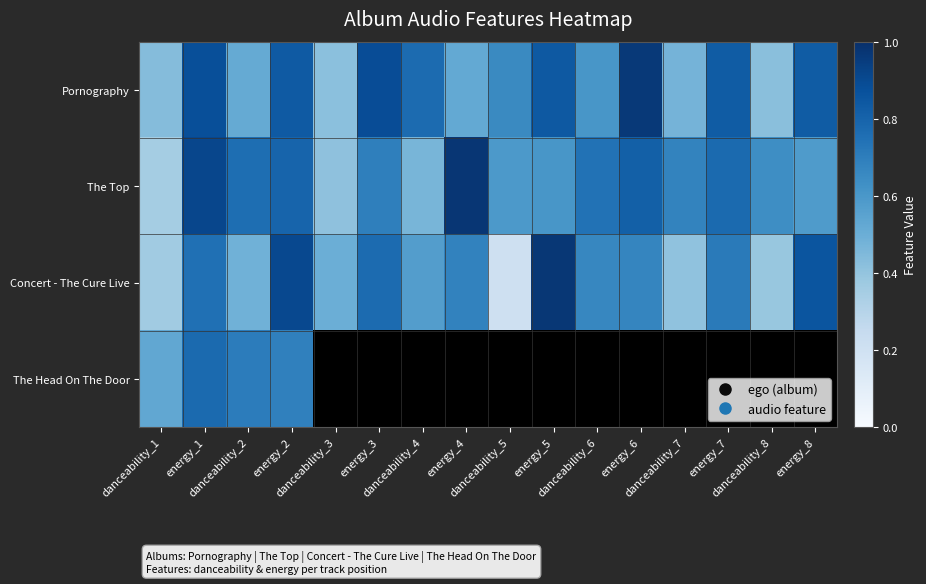

Is the value of The Head On The Door at danceability_3 greater than the value of Concert - The Cure Live at danceability_3?

No